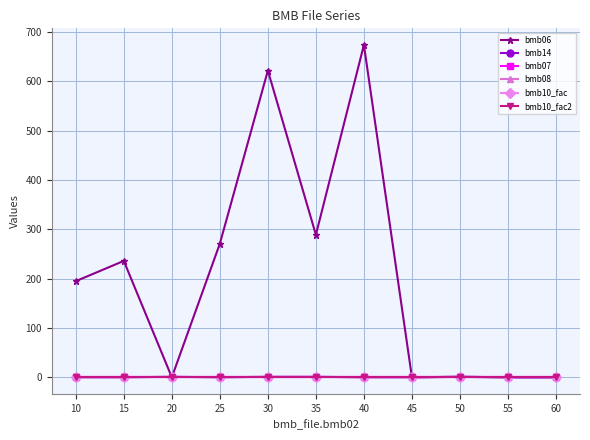

At which label is bmb07 closest to 1?

10